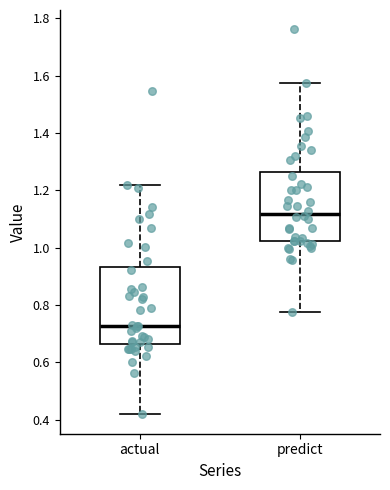

Reading left to right, read every box against the y-axis: the position of its median line, the range the box covers, and the ends of its whiskers. The values are not printed on the chart, so give them approximately, as read against the axis.

actual: median 0.72, box 0.66 to 0.94, whiskers 0.42 to 1.22
predict: median 1.12, box 1.02 to 1.26, whiskers 0.78 to 1.58